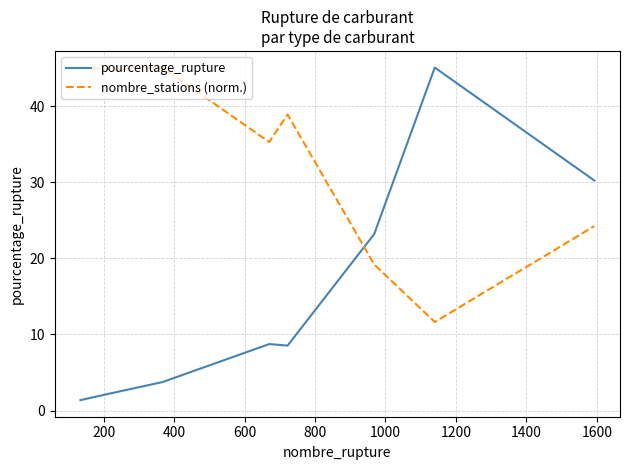

List the series in order of their overall mean, highest first.

nombre_stations (norm.), pourcentage_rupture